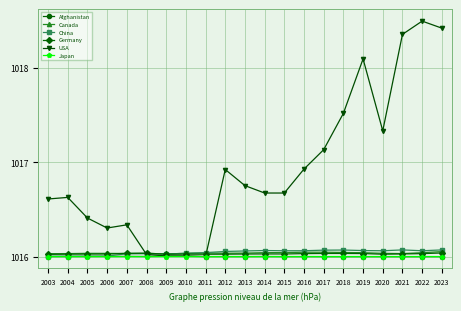

The Japan series shows 1016.0 at 2011. True or false?

True